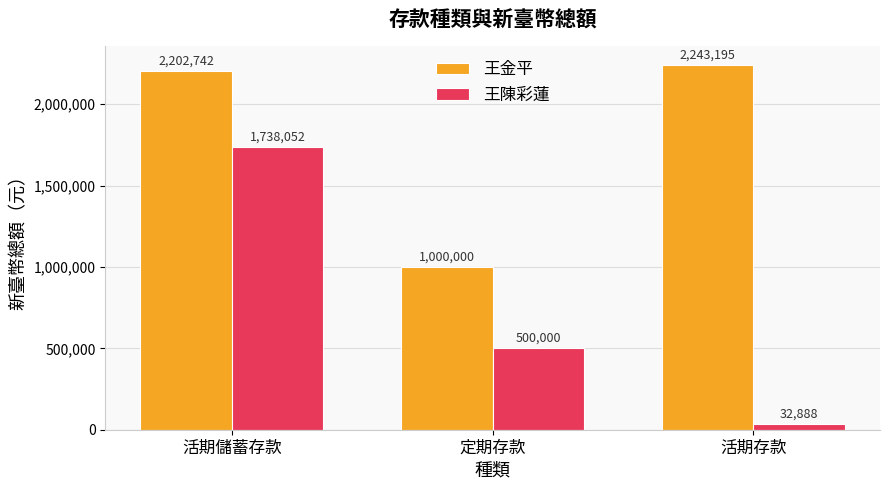

What is the label of the 2nd bar from the left?

定期存款